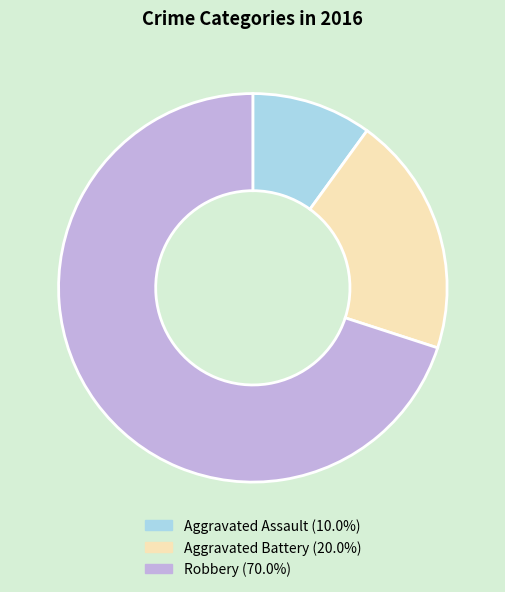

Rank the categories by value from highest to lowest.

Robbery, Aggravated Battery, Aggravated Assault